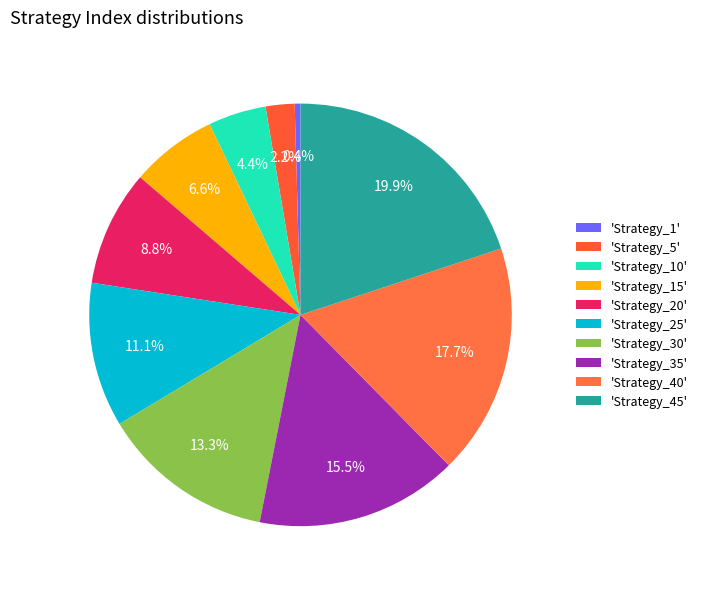

Which slice is the smallest?

'Strategy_1'